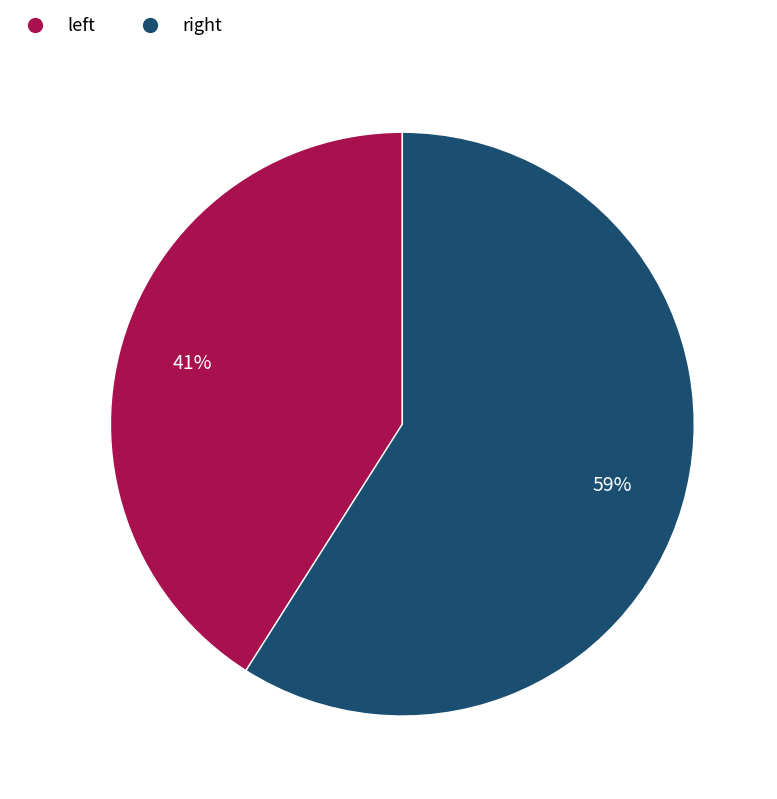

Which slice is the smallest?

left